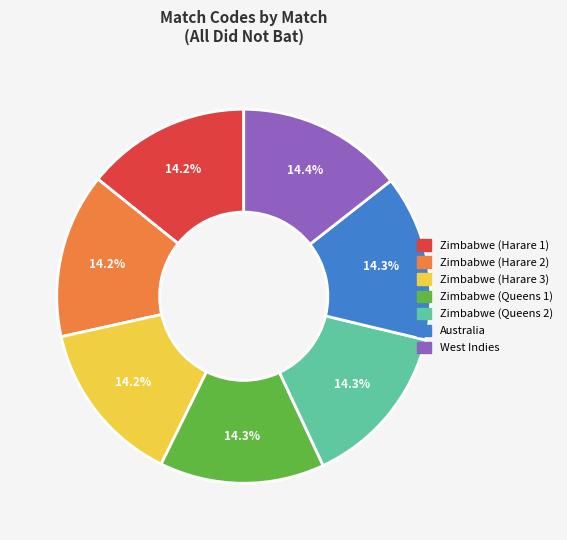

How many segments does this pie chart have?

7